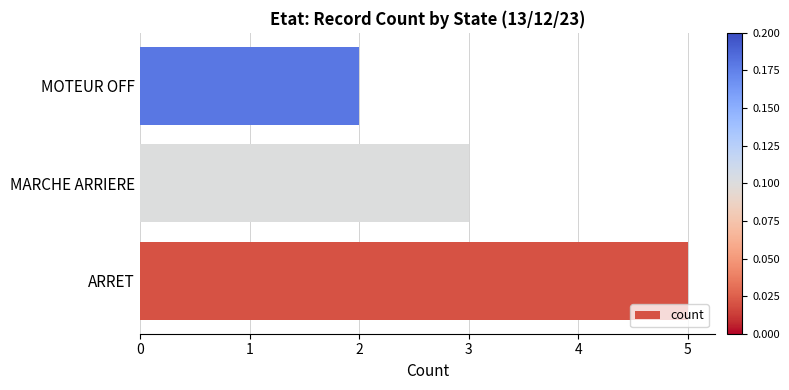

How many bars are there in total?

3